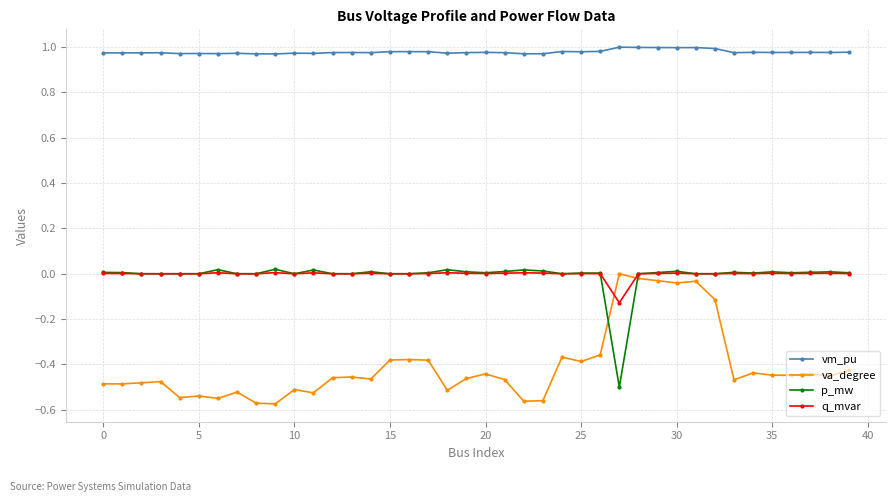

Which series has the largest total across all categories?

vm_pu